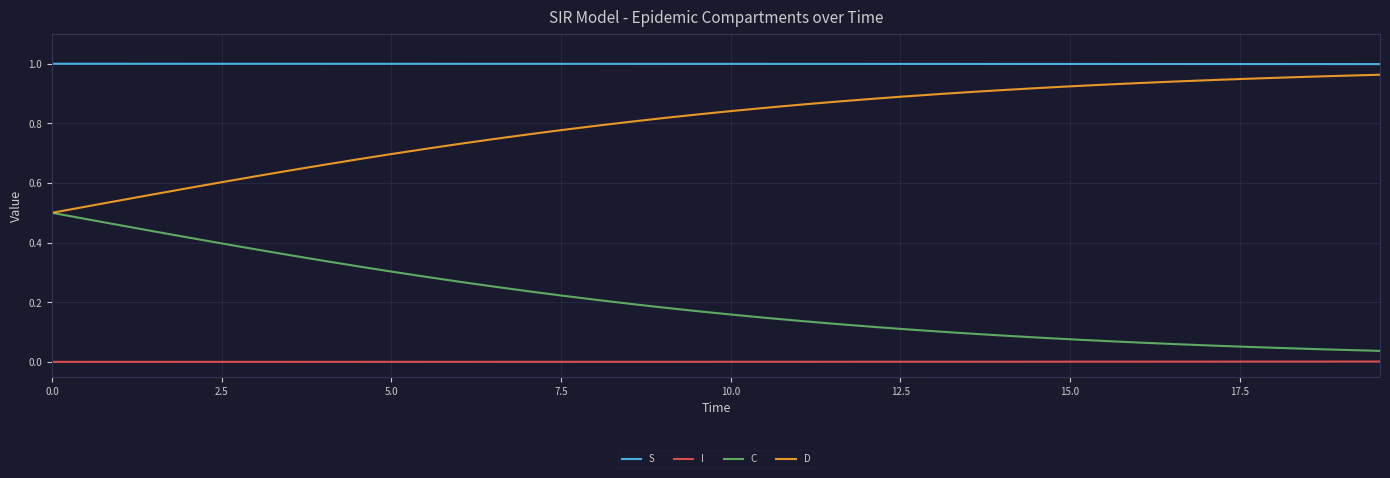

True or false: S and I cross at least once.

False